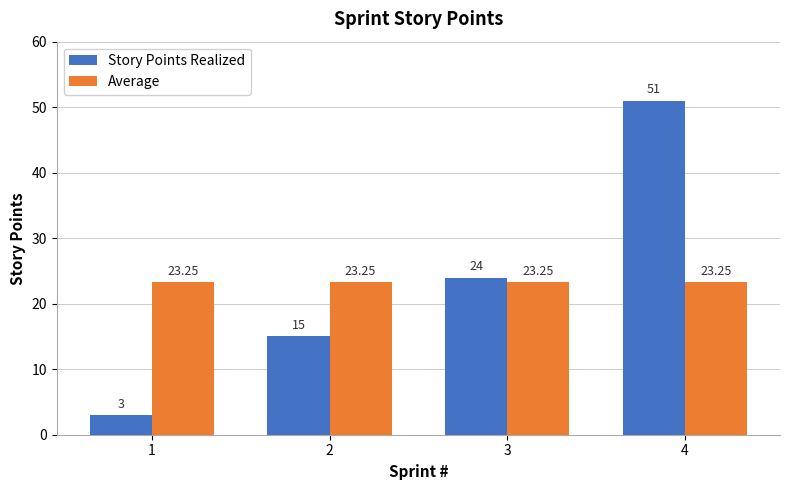

At which category is the sum across all series the highest?

4